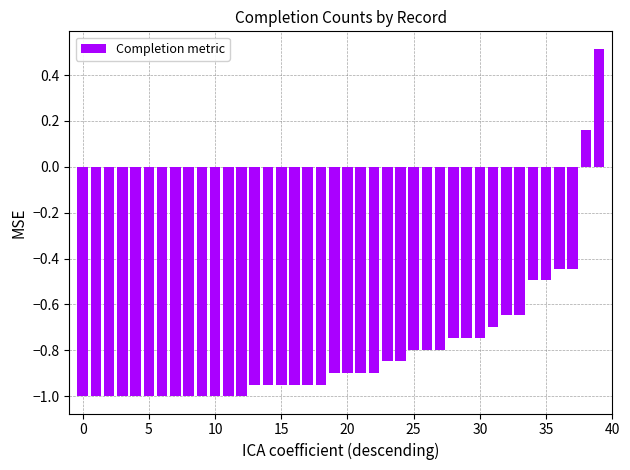

What is the value of the 11th bar from the left?

-1.0